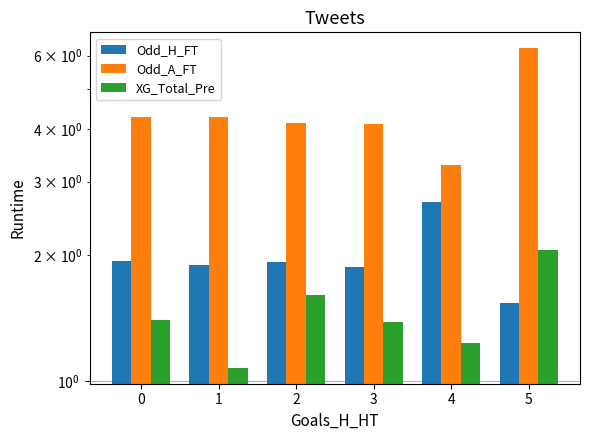

At how many categories does at least one series exceed 5?

1